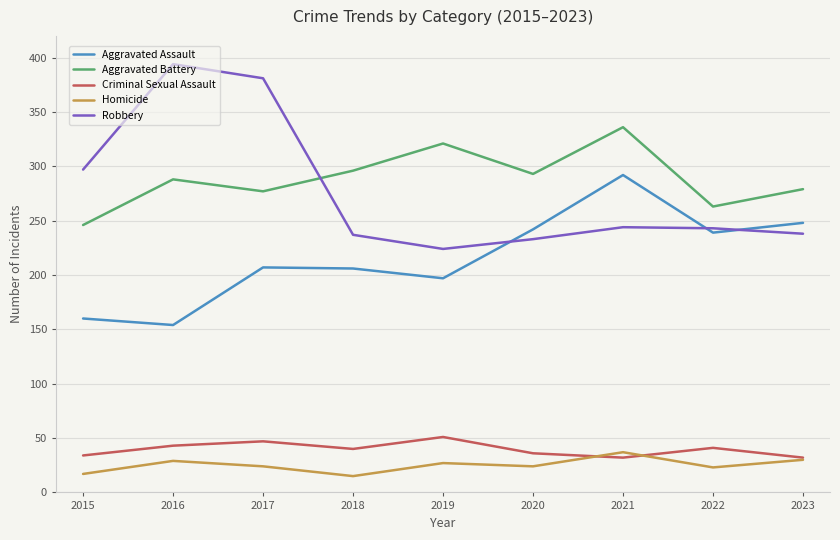

List the series in order of their peak value, highest first.

Robbery, Aggravated Battery, Aggravated Assault, Criminal Sexual Assault, Homicide